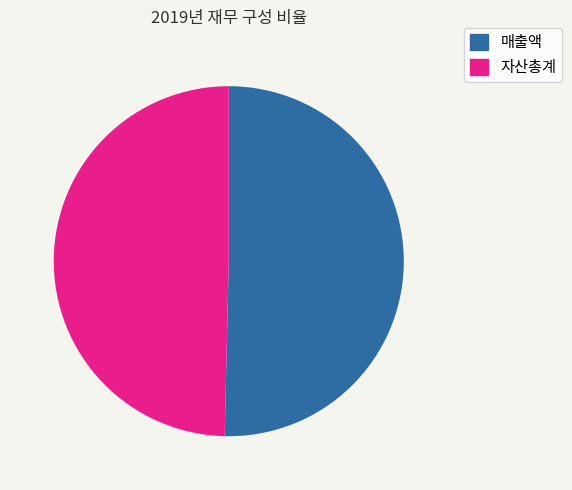

Does any single category account for the majority?

Yes